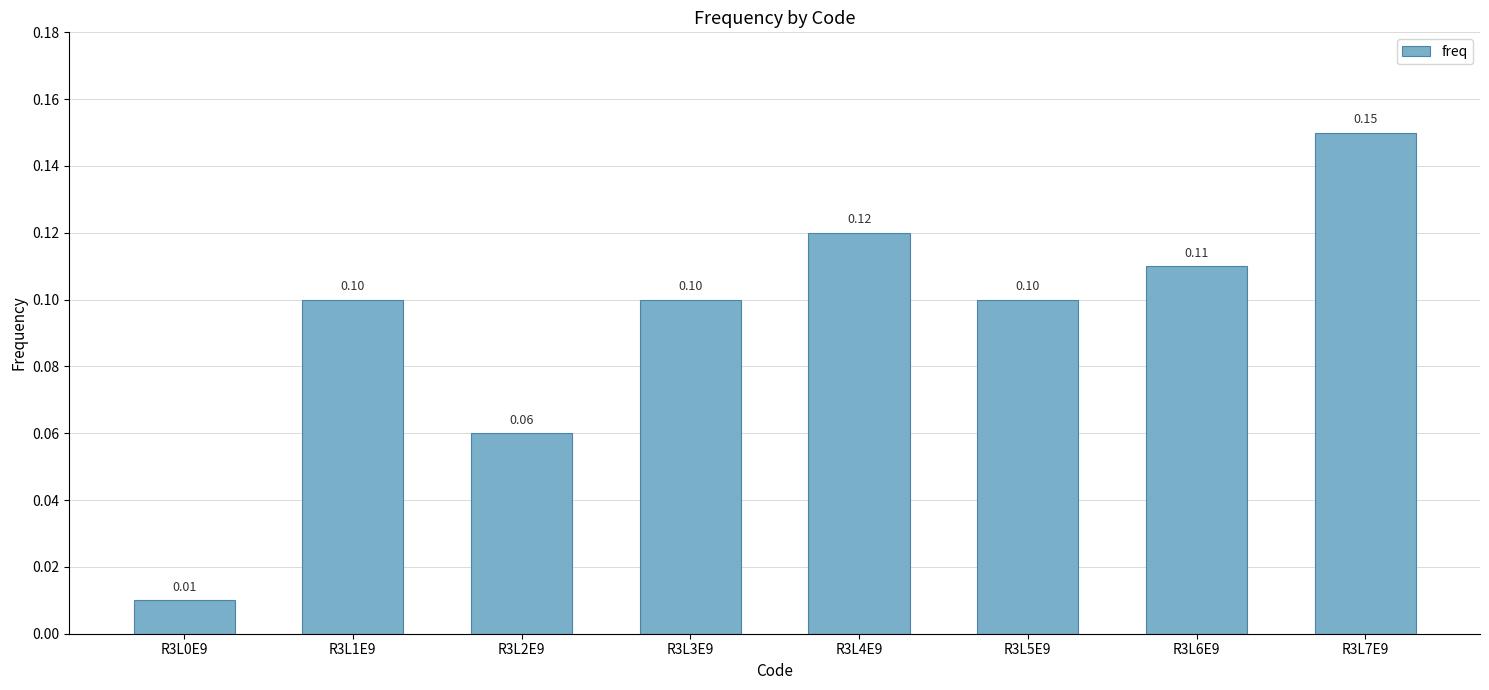

What is the difference between the second highest and minimum values?

0.1